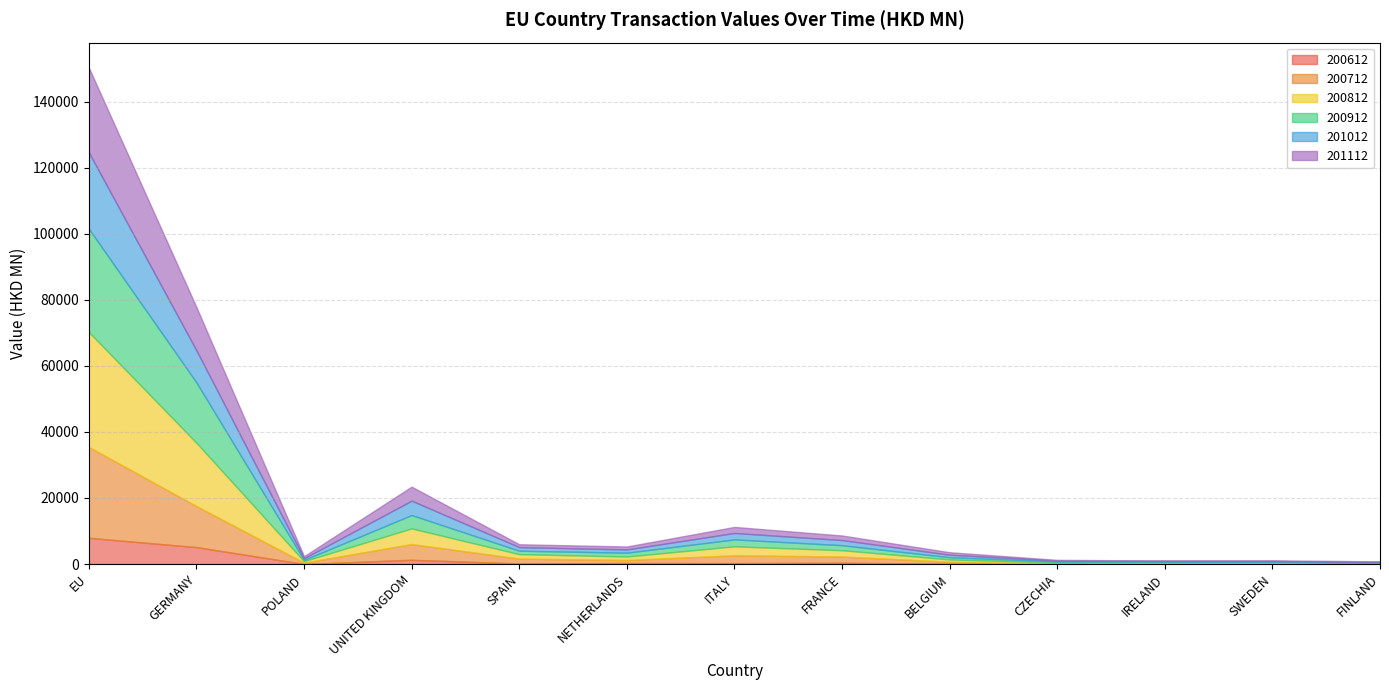

What is the total value across all series at UNITED KINGDOM?

23432.9